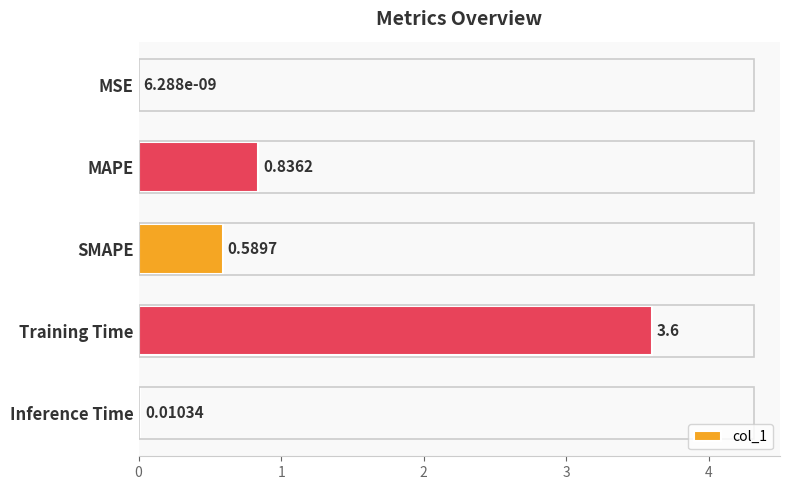

Between MSE and Inference Time, which is larger?

Inference Time